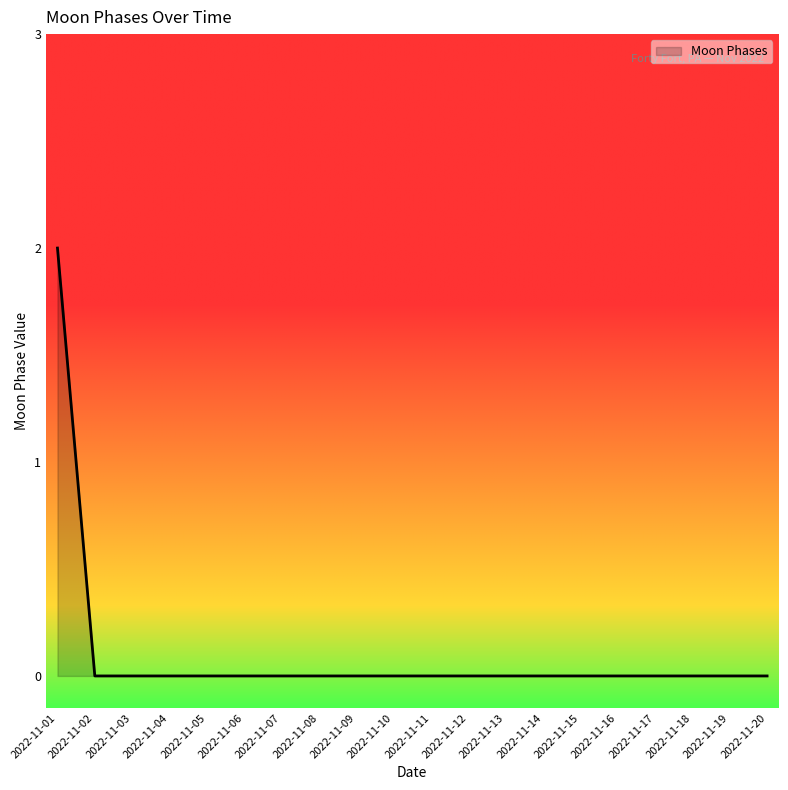

Reading left to right, what are all the values shown in this chart?

2022-11-01=2	2022-11-02=0	2022-11-03=0	2022-11-04=0	2022-11-05=0	2022-11-06=0	2022-11-07=0	2022-11-08=0	2022-11-09=0	2022-11-10=0	2022-11-11=0	2022-11-12=0	2022-11-13=0	2022-11-14=0	2022-11-15=0	2022-11-16=0	2022-11-17=0	2022-11-18=0	2022-11-19=0	2022-11-20=0